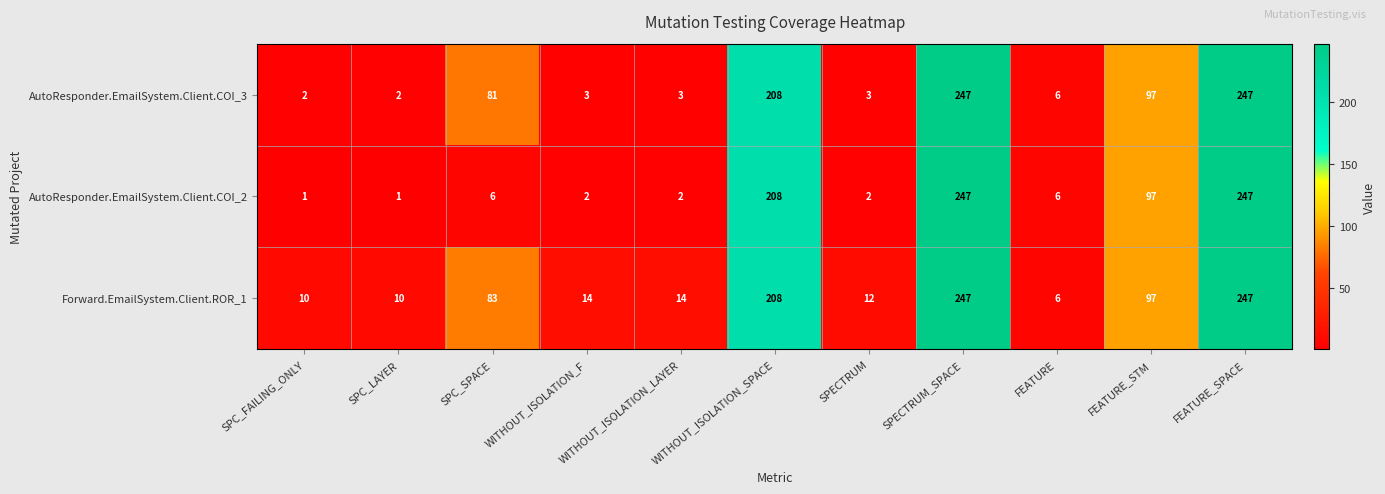

What is the total value across all series at SPC_FAILING_ONLY?

13